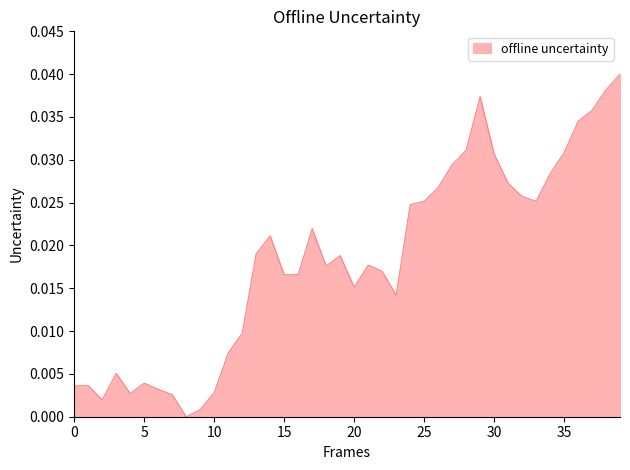

True or false: there are more than 1 points higher than both neighbors.

True